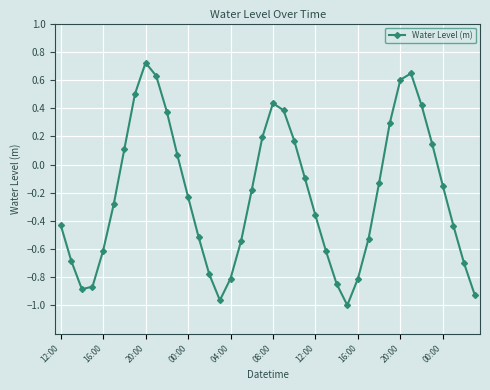

What is the value of the 39th point from the left?

-0.7